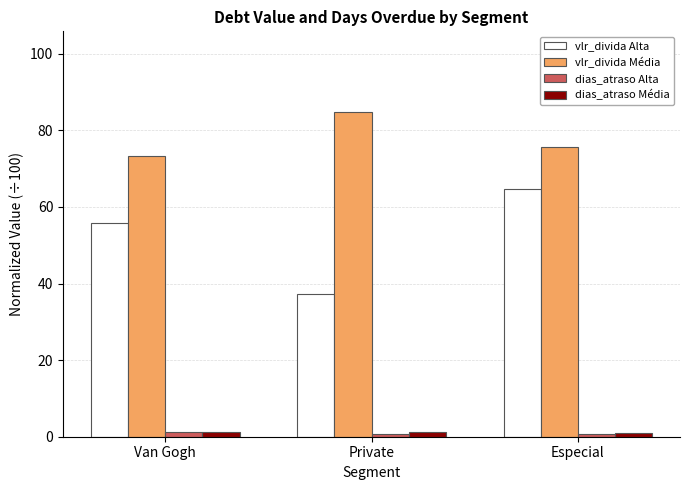

What position from the left is Van Gogh?

1